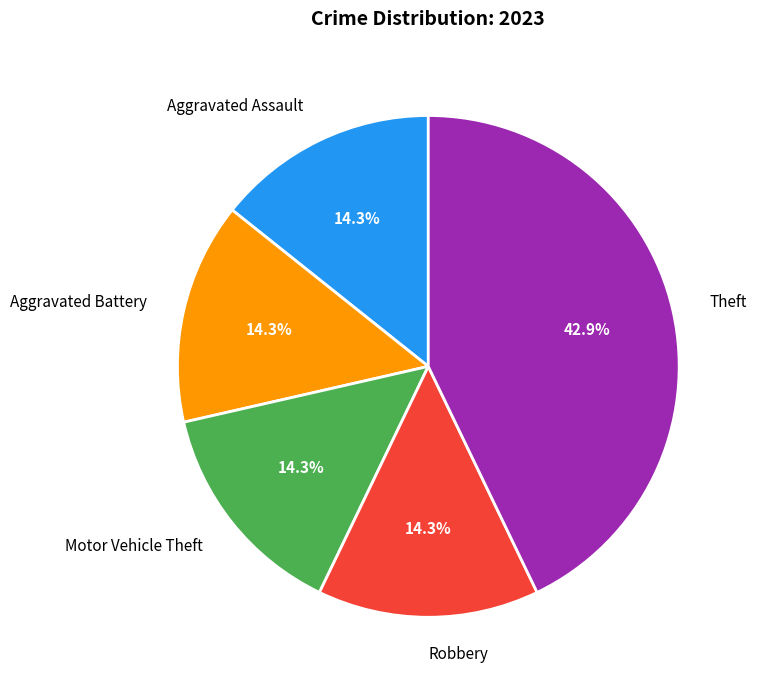

Does any single category account for the majority?

No